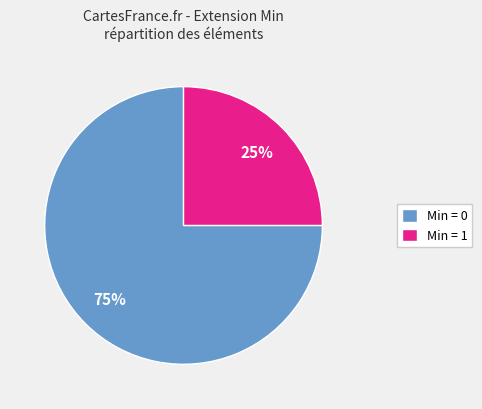

Is there a majority slice in this chart?

Yes